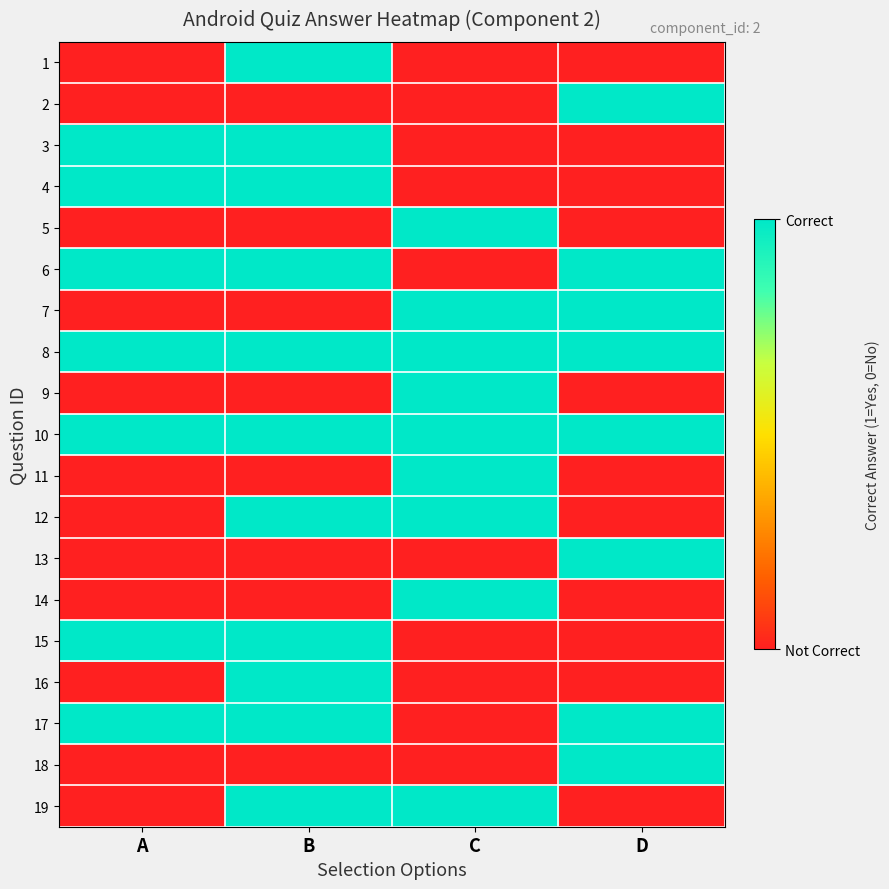

At which category does the chart reach its minimum across all series?

A